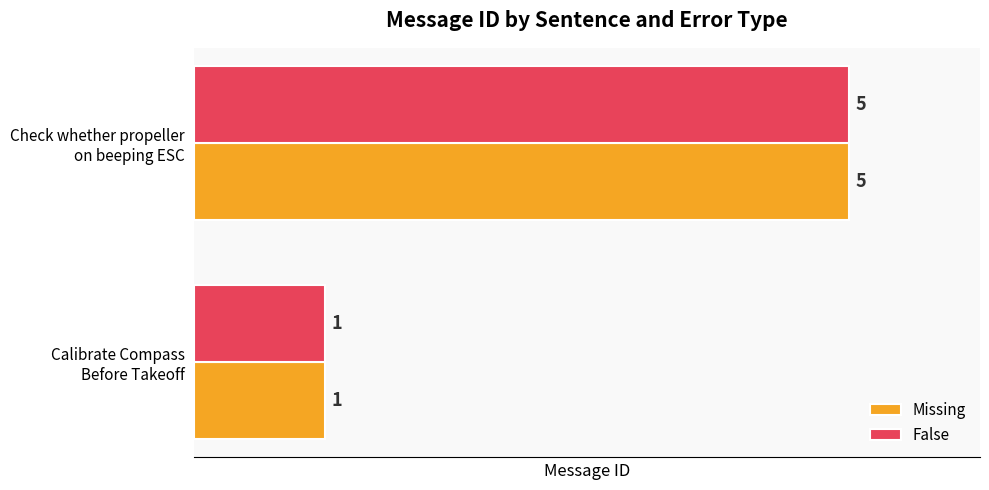

What is the maximum value shown in the chart?

5